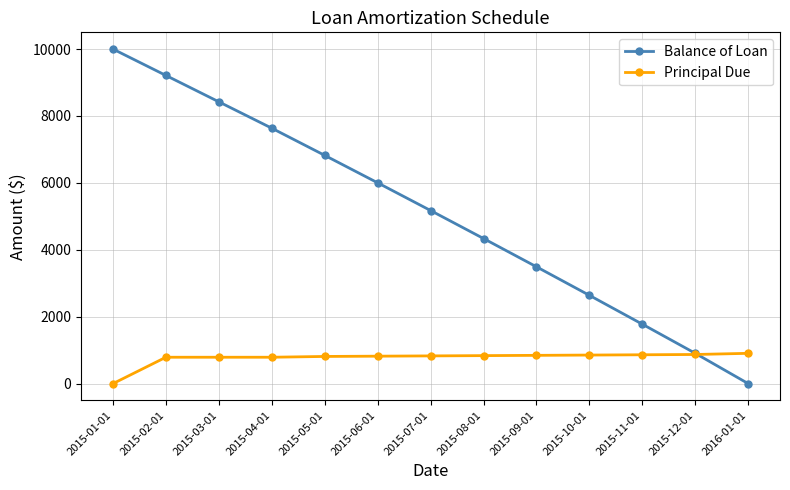

Does the chart have visible grid lines?

Yes